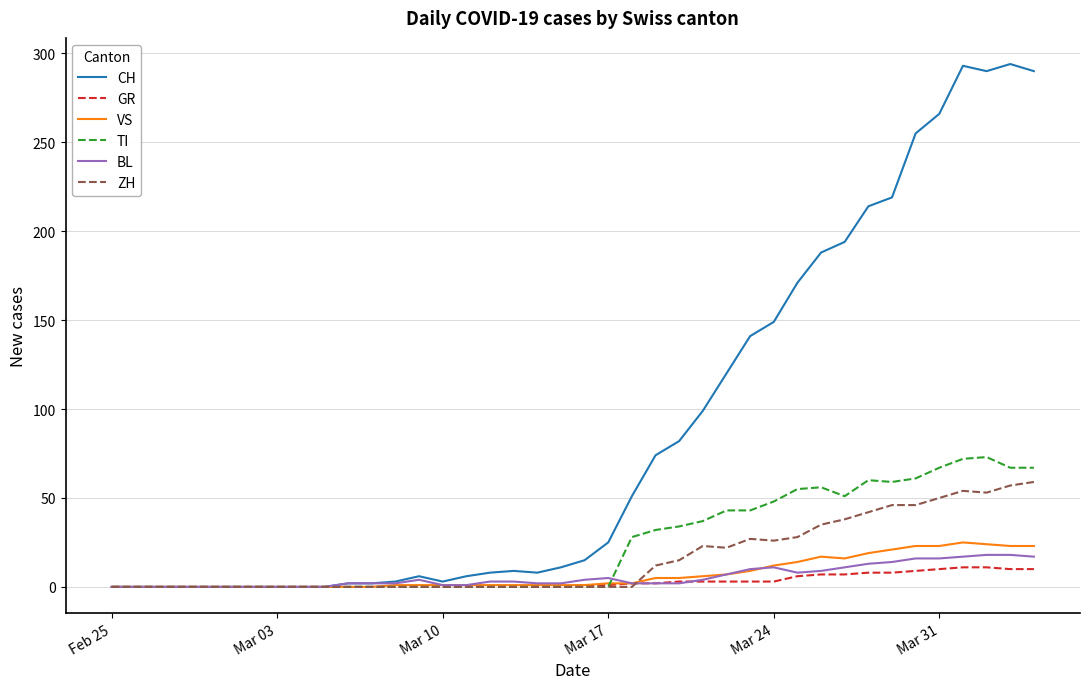

What is the maximum value for CH?

294